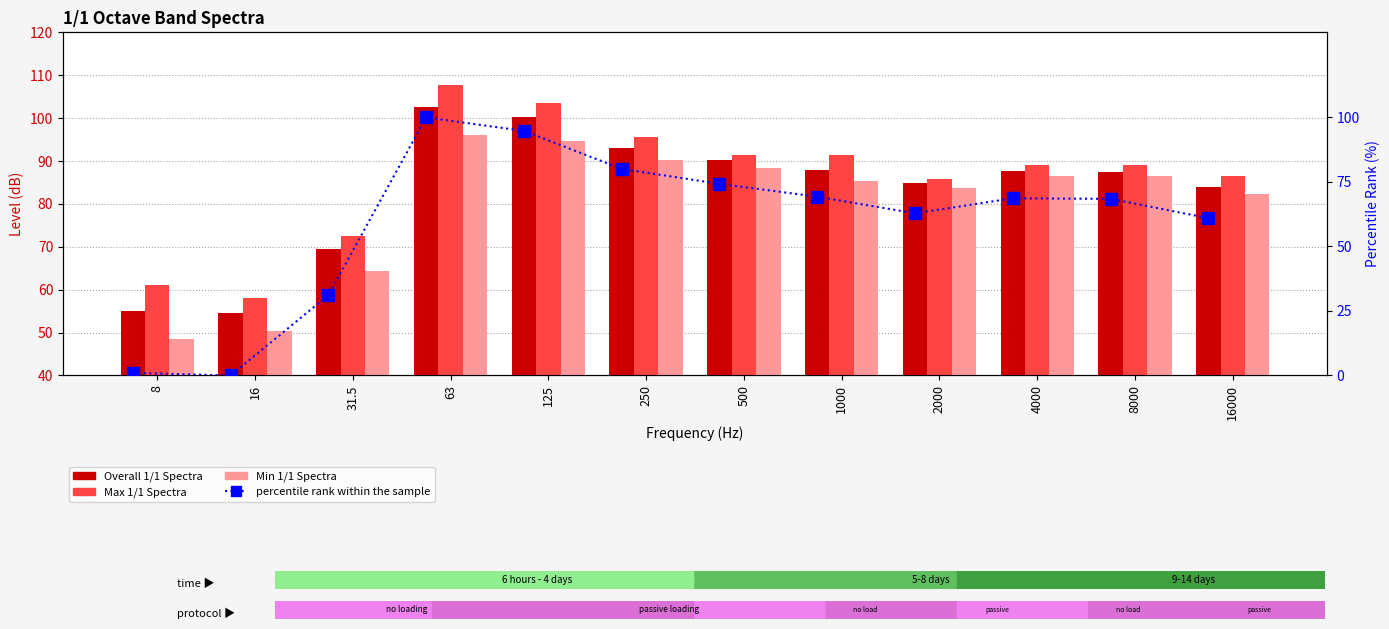

At which label does percentile rank within the sample first exceed 68?

63